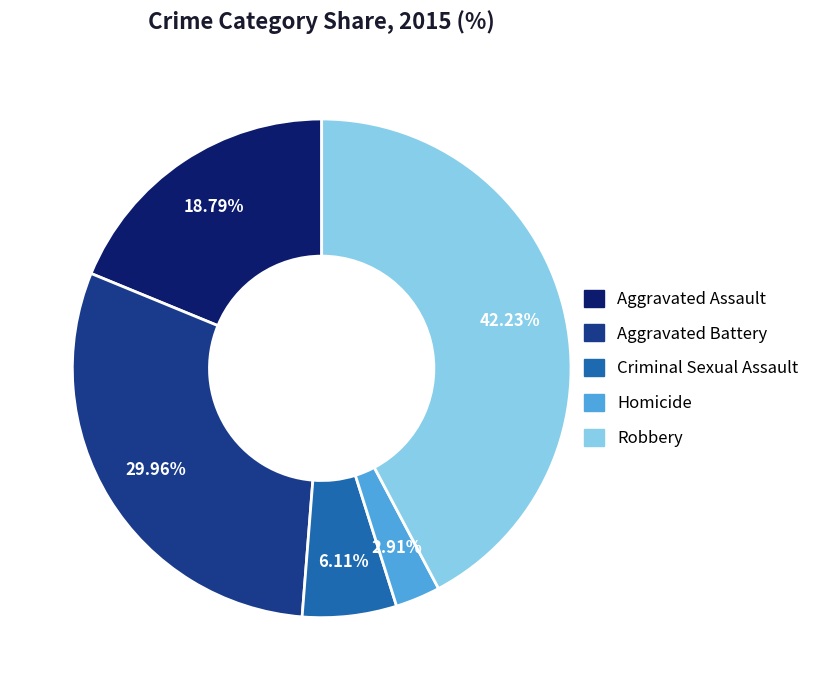

The Aggravated Battery slice represents 41% of the pie. True or false?

False